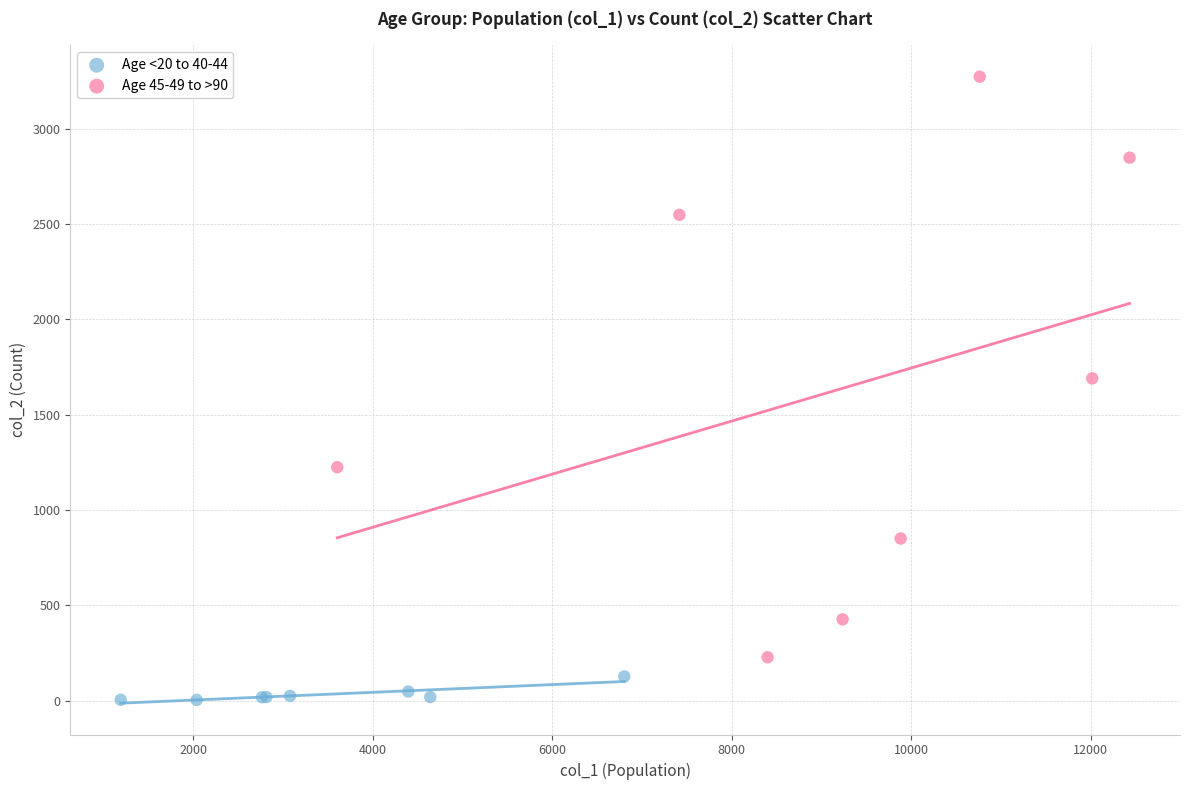

Which series has the widest spread of Y values?

Age 45-49 to >90